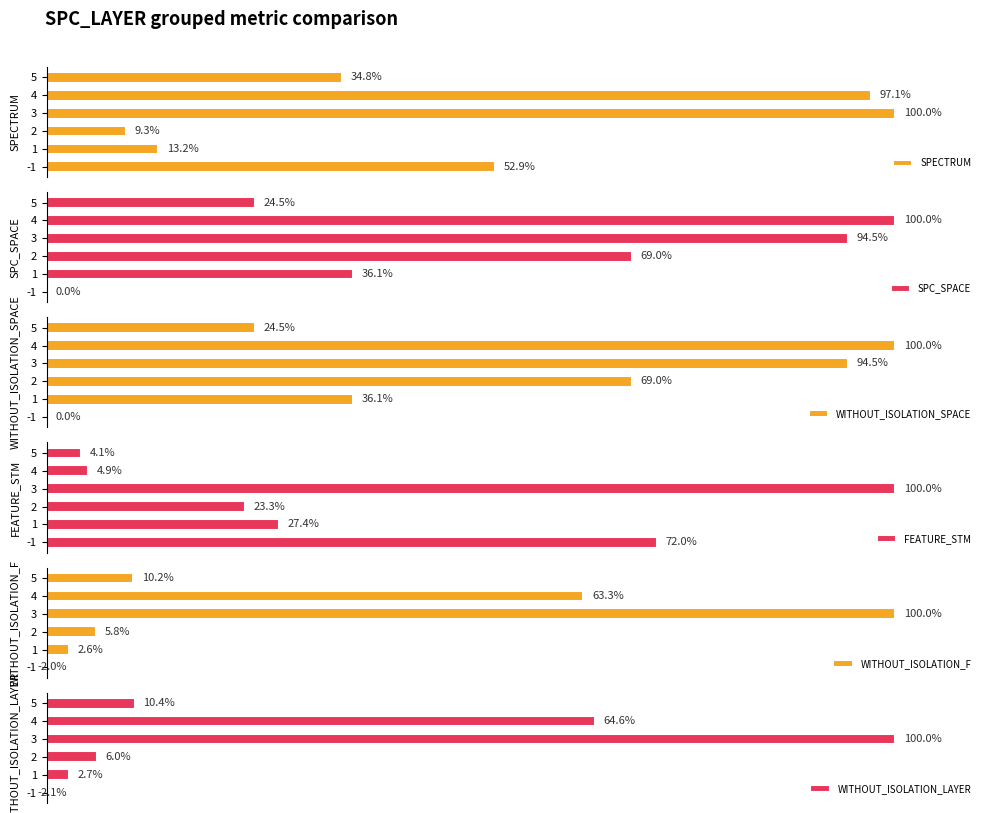

Between 2 and 3, which series saw the biggest shift?

WITHOUT_ISOLATION_F